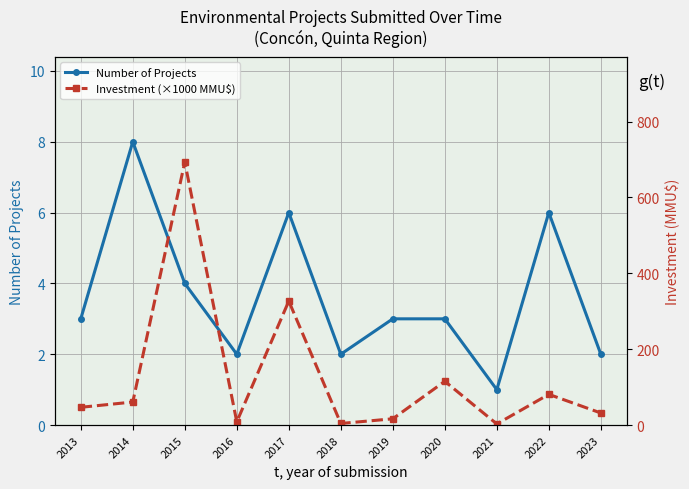

What is the total value across all series at 2015?

697.5